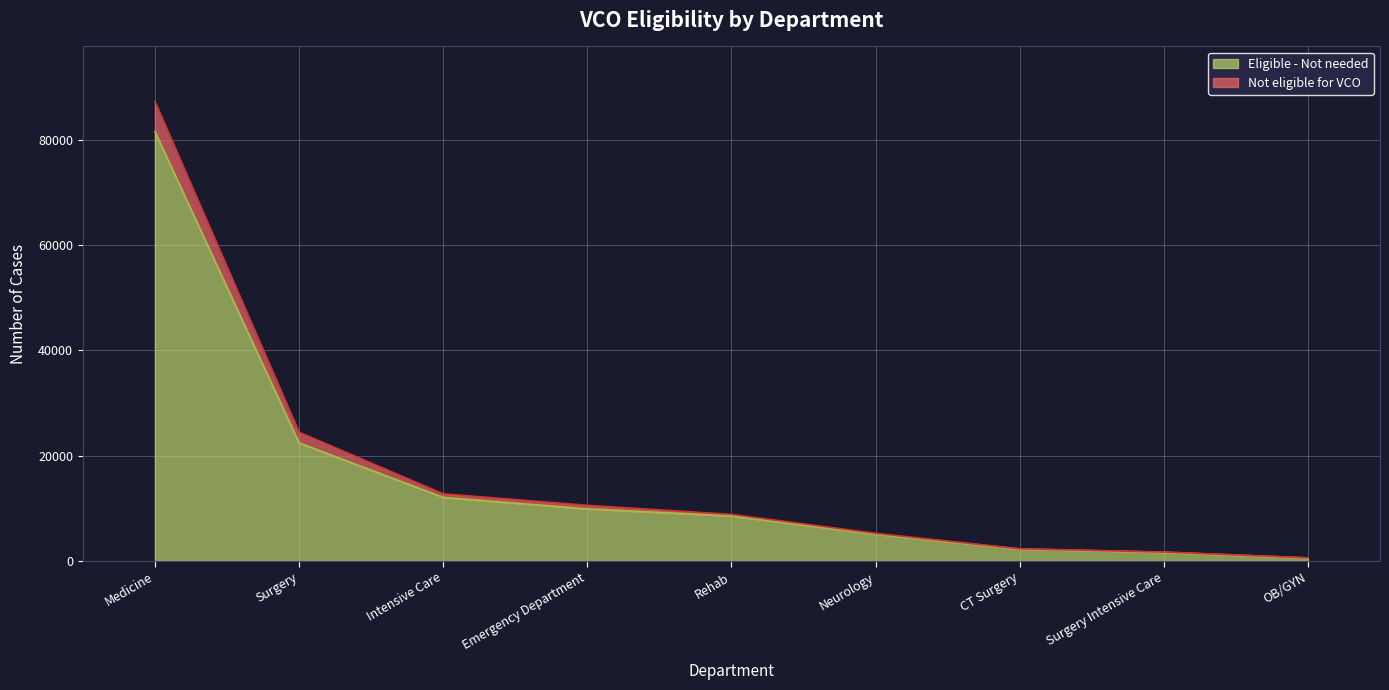

What is the total value across all series at Neurology?

5266